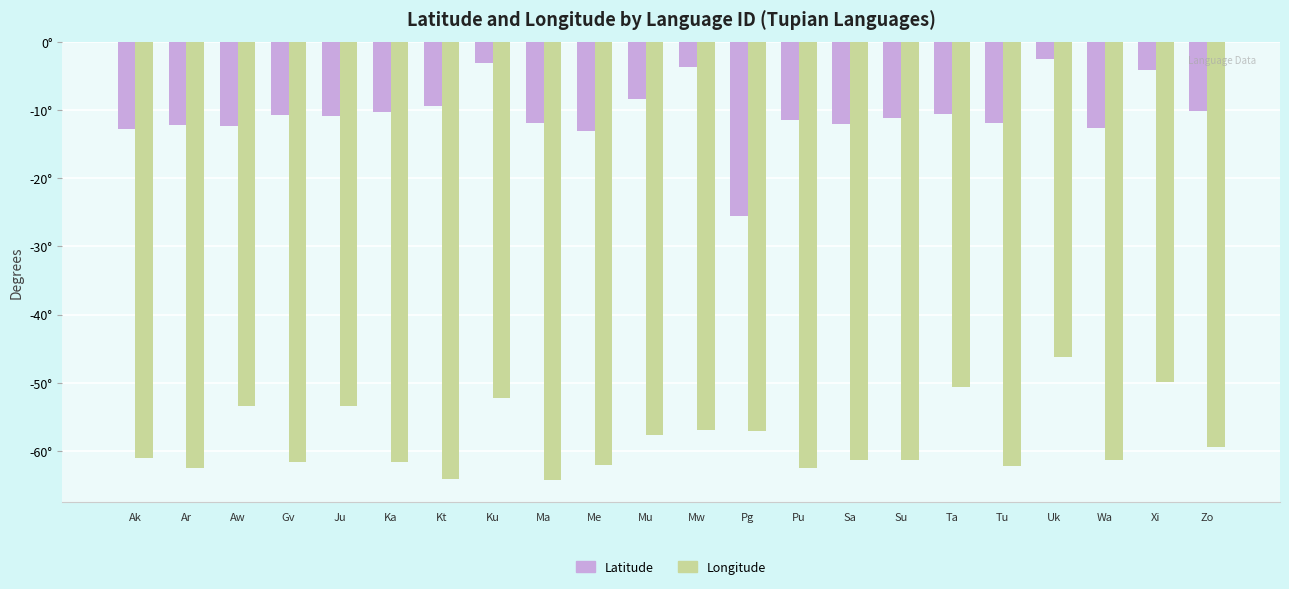

At which category is the sum across all series the highest?

Uk